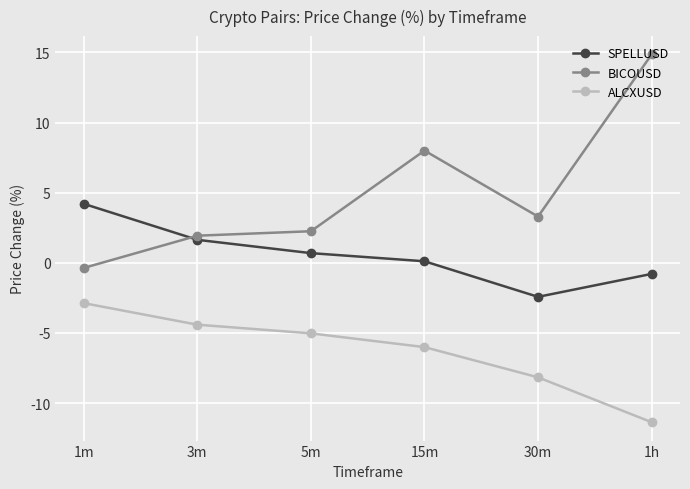

Rank the series at 1h from highest to lowest value.

BICOUSD, SPELLUSD, ALCXUSD